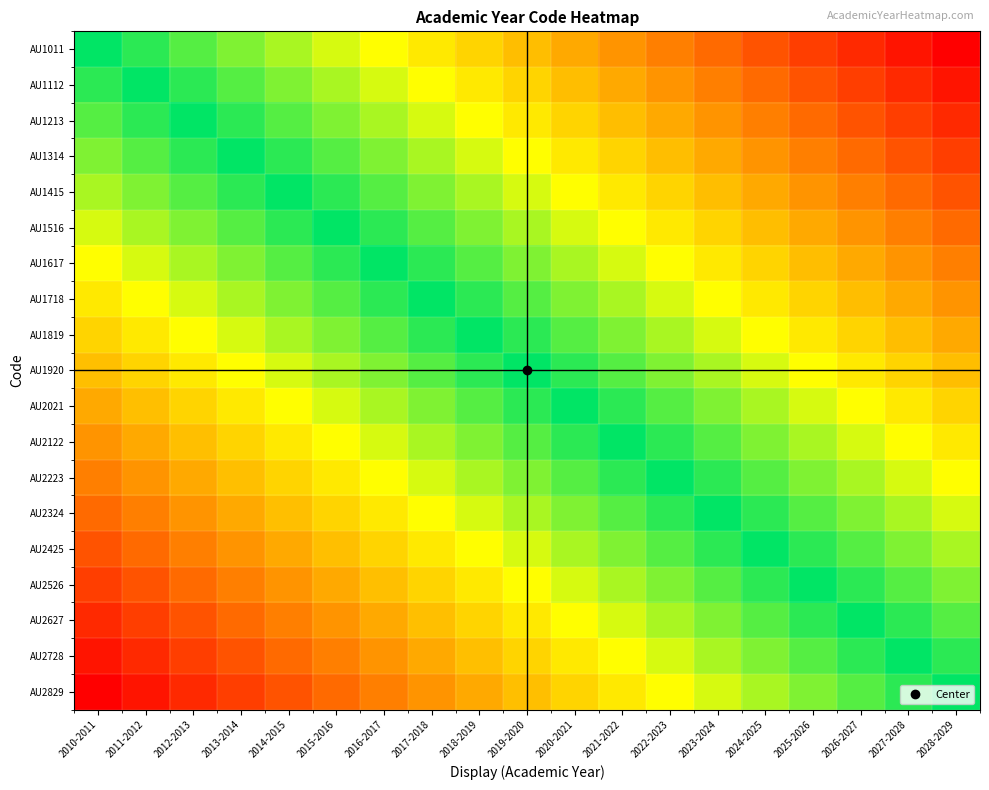

Reading left to right, extract all data points from this chart.

AU1011: 2010-2011=0.0	2011-2012=0.1	2012-2013=0.1	2013-2014=0.2	2014-2015=0.2	2015-2016=0.3	2016-2017=0.3	2017-2018=0.4	2018-2019=0.4	2019-2020=0.5	2020-2021=0.6	2021-2022=0.6	2022-2023=0.7	2023-2024=0.7	2024-2025=0.8	2025-2026=0.8	2026-2027=0.9	2027-2028=0.9	2028-2029=1.0
AU1112: 2010-2011=-0.1	2011-2012=0.0	2012-2013=0.1	2013-2014=0.1	2014-2015=0.2	2015-2016=0.2	2016-2017=0.3	2017-2018=0.3	2018-2019=0.4	2019-2020=0.4	2020-2021=0.5	2021-2022=0.6	2022-2023=0.6	2023-2024=0.7	2024-2025=0.7	2025-2026=0.8	2026-2027=0.8	2027-2028=0.9	2028-2029=0.9
AU1213: 2010-2011=-0.1	2011-2012=-0.1	2012-2013=0.0	2013-2014=0.1	2014-2015=0.1	2015-2016=0.2	2016-2017=0.2	2017-2018=0.3	2018-2019=0.3	2019-2020=0.4	2020-2021=0.4	2021-2022=0.5	2022-2023=0.6	2023-2024=0.6	2024-2025=0.7	2025-2026=0.7	2026-2027=0.8	2027-2028=0.8	2028-2029=0.9
AU1314: 2010-2011=-0.2	2011-2012=-0.1	2012-2013=-0.1	2013-2014=0.0	2014-2015=0.1	2015-2016=0.1	2016-2017=0.2	2017-2018=0.2	2018-2019=0.3	2019-2020=0.3	2020-2021=0.4	2021-2022=0.4	2022-2023=0.5	2023-2024=0.6	2024-2025=0.6	2025-2026=0.7	2026-2027=0.7	2027-2028=0.8	2028-2029=0.8
AU1415: 2010-2011=-0.2	2011-2012=-0.2	2012-2013=-0.1	2013-2014=-0.1	2014-2015=0.0	2015-2016=0.1	2016-2017=0.1	2017-2018=0.2	2018-2019=0.2	2019-2020=0.3	2020-2021=0.3	2021-2022=0.4	2022-2023=0.4	2023-2024=0.5	2024-2025=0.6	2025-2026=0.6	2026-2027=0.7	2027-2028=0.7	2028-2029=0.8
AU1516: 2010-2011=-0.3	2011-2012=-0.2	2012-2013=-0.2	2013-2014=-0.1	2014-2015=-0.1	2015-2016=0.0	2016-2017=0.1	2017-2018=0.1	2018-2019=0.2	2019-2020=0.2	2020-2021=0.3	2021-2022=0.3	2022-2023=0.4	2023-2024=0.4	2024-2025=0.5	2025-2026=0.6	2026-2027=0.6	2027-2028=0.7	2028-2029=0.7
AU1617: 2010-2011=-0.3	2011-2012=-0.3	2012-2013=-0.2	2013-2014=-0.2	2014-2015=-0.1	2015-2016=-0.1	2016-2017=0.0	2017-2018=0.1	2018-2019=0.1	2019-2020=0.2	2020-2021=0.2	2021-2022=0.3	2022-2023=0.3	2023-2024=0.4	2024-2025=0.4	2025-2026=0.5	2026-2027=0.6	2027-2028=0.6	2028-2029=0.7
AU1718: 2010-2011=-0.4	2011-2012=-0.3	2012-2013=-0.3	2013-2014=-0.2	2014-2015=-0.2	2015-2016=-0.1	2016-2017=-0.1	2017-2018=0.0	2018-2019=0.1	2019-2020=0.1	2020-2021=0.2	2021-2022=0.2	2022-2023=0.3	2023-2024=0.3	2024-2025=0.4	2025-2026=0.4	2026-2027=0.5	2027-2028=0.6	2028-2029=0.6
AU1819: 2010-2011=-0.4	2011-2012=-0.4	2012-2013=-0.3	2013-2014=-0.3	2014-2015=-0.2	2015-2016=-0.2	2016-2017=-0.1	2017-2018=-0.1	2018-2019=0.0	2019-2020=0.1	2020-2021=0.1	2021-2022=0.2	2022-2023=0.2	2023-2024=0.3	2024-2025=0.3	2025-2026=0.4	2026-2027=0.4	2027-2028=0.5	2028-2029=0.6
AU1920: 2010-2011=-0.5	2011-2012=-0.4	2012-2013=-0.4	2013-2014=-0.3	2014-2015=-0.3	2015-2016=-0.2	2016-2017=-0.2	2017-2018=-0.1	2018-2019=-0.1	2019-2020=0.0	2020-2021=0.1	2021-2022=0.1	2022-2023=0.2	2023-2024=0.2	2024-2025=0.3	2025-2026=0.3	2026-2027=0.4	2027-2028=0.4	2028-2029=0.5
AU2021: 2010-2011=-0.6	2011-2012=-0.5	2012-2013=-0.4	2013-2014=-0.4	2014-2015=-0.3	2015-2016=-0.3	2016-2017=-0.2	2017-2018=-0.2	2018-2019=-0.1	2019-2020=-0.1	2020-2021=0.0	2021-2022=0.1	2022-2023=0.1	2023-2024=0.2	2024-2025=0.2	2025-2026=0.3	2026-2027=0.3	2027-2028=0.4	2028-2029=0.4
AU2122: 2010-2011=-0.6	2011-2012=-0.6	2012-2013=-0.5	2013-2014=-0.4	2014-2015=-0.4	2015-2016=-0.3	2016-2017=-0.3	2017-2018=-0.2	2018-2019=-0.2	2019-2020=-0.1	2020-2021=-0.1	2021-2022=0.0	2022-2023=0.1	2023-2024=0.1	2024-2025=0.2	2025-2026=0.2	2026-2027=0.3	2027-2028=0.3	2028-2029=0.4
AU2223: 2010-2011=-0.7	2011-2012=-0.6	2012-2013=-0.6	2013-2014=-0.5	2014-2015=-0.4	2015-2016=-0.4	2016-2017=-0.3	2017-2018=-0.3	2018-2019=-0.2	2019-2020=-0.2	2020-2021=-0.1	2021-2022=-0.1	2022-2023=0.0	2023-2024=0.1	2024-2025=0.1	2025-2026=0.2	2026-2027=0.2	2027-2028=0.3	2028-2029=0.3
AU2324: 2010-2011=-0.7	2011-2012=-0.7	2012-2013=-0.6	2013-2014=-0.6	2014-2015=-0.5	2015-2016=-0.4	2016-2017=-0.4	2017-2018=-0.3	2018-2019=-0.3	2019-2020=-0.2	2020-2021=-0.2	2021-2022=-0.1	2022-2023=-0.1	2023-2024=0.0	2024-2025=0.1	2025-2026=0.1	2026-2027=0.2	2027-2028=0.2	2028-2029=0.3
AU2425: 2010-2011=-0.8	2011-2012=-0.7	2012-2013=-0.7	2013-2014=-0.6	2014-2015=-0.6	2015-2016=-0.5	2016-2017=-0.4	2017-2018=-0.4	2018-2019=-0.3	2019-2020=-0.3	2020-2021=-0.2	2021-2022=-0.2	2022-2023=-0.1	2023-2024=-0.1	2024-2025=0.0	2025-2026=0.1	2026-2027=0.1	2027-2028=0.2	2028-2029=0.2
AU2526: 2010-2011=-0.8	2011-2012=-0.8	2012-2013=-0.7	2013-2014=-0.7	2014-2015=-0.6	2015-2016=-0.6	2016-2017=-0.5	2017-2018=-0.4	2018-2019=-0.4	2019-2020=-0.3	2020-2021=-0.3	2021-2022=-0.2	2022-2023=-0.2	2023-2024=-0.1	2024-2025=-0.1	2025-2026=0.0	2026-2027=0.1	2027-2028=0.1	2028-2029=0.2
AU2627: 2010-2011=-0.9	2011-2012=-0.8	2012-2013=-0.8	2013-2014=-0.7	2014-2015=-0.7	2015-2016=-0.6	2016-2017=-0.6	2017-2018=-0.5	2018-2019=-0.4	2019-2020=-0.4	2020-2021=-0.3	2021-2022=-0.3	2022-2023=-0.2	2023-2024=-0.2	2024-2025=-0.1	2025-2026=-0.1	2026-2027=0.0	2027-2028=0.1	2028-2029=0.1
AU2728: 2010-2011=-0.9	2011-2012=-0.9	2012-2013=-0.8	2013-2014=-0.8	2014-2015=-0.7	2015-2016=-0.7	2016-2017=-0.6	2017-2018=-0.6	2018-2019=-0.5	2019-2020=-0.4	2020-2021=-0.4	2021-2022=-0.3	2022-2023=-0.3	2023-2024=-0.2	2024-2025=-0.2	2025-2026=-0.1	2026-2027=-0.1	2027-2028=0.0	2028-2029=0.1
AU2829: 2010-2011=-1.0	2011-2012=-0.9	2012-2013=-0.9	2013-2014=-0.8	2014-2015=-0.8	2015-2016=-0.7	2016-2017=-0.7	2017-2018=-0.6	2018-2019=-0.6	2019-2020=-0.5	2020-2021=-0.4	2021-2022=-0.4	2022-2023=-0.3	2023-2024=-0.3	2024-2025=-0.2	2025-2026=-0.2	2026-2027=-0.1	2027-2028=-0.1	2028-2029=0.0